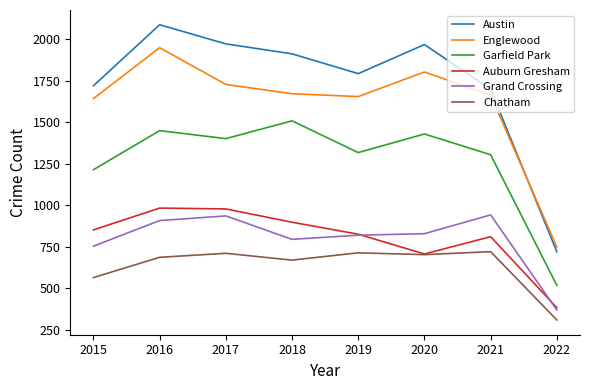

What is the sum of the Auburn Gresham values at 2022 and 2016?

1367